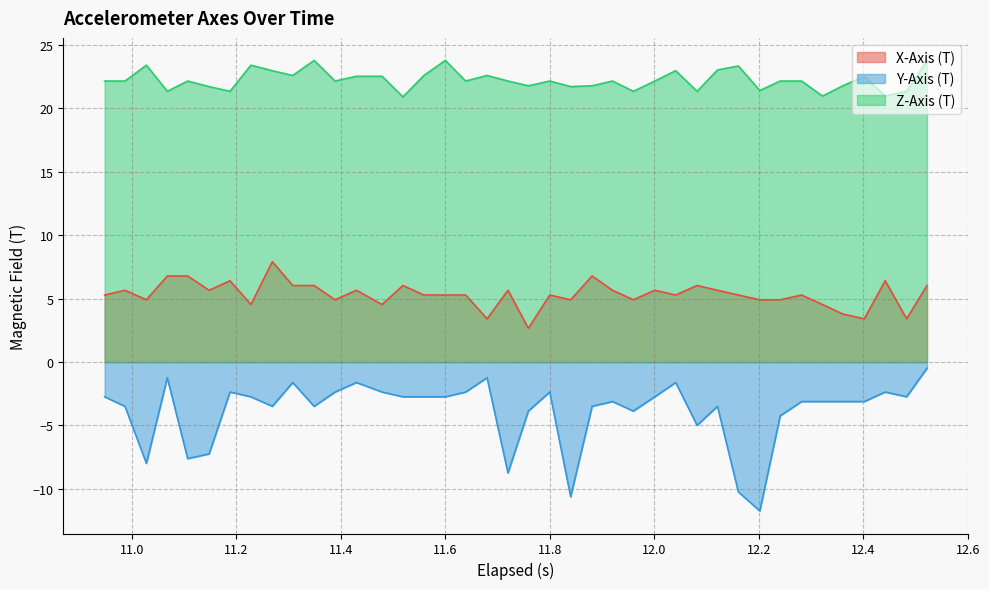

True or false: Z-Axis (T) and X-Axis (T) cross at least once.

False